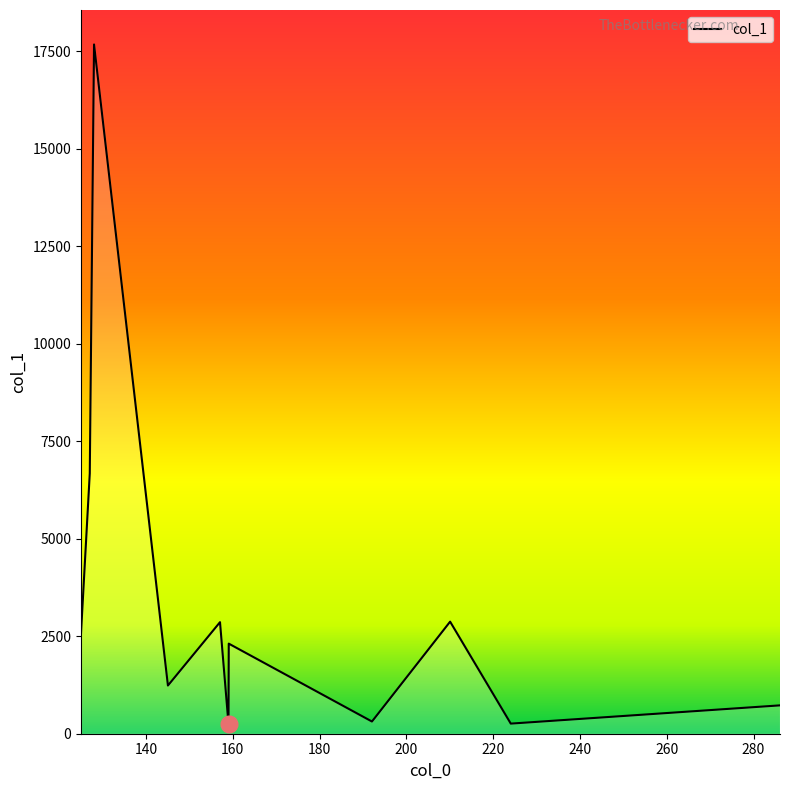

What is the difference between the maximum and minimum values?

17425.4